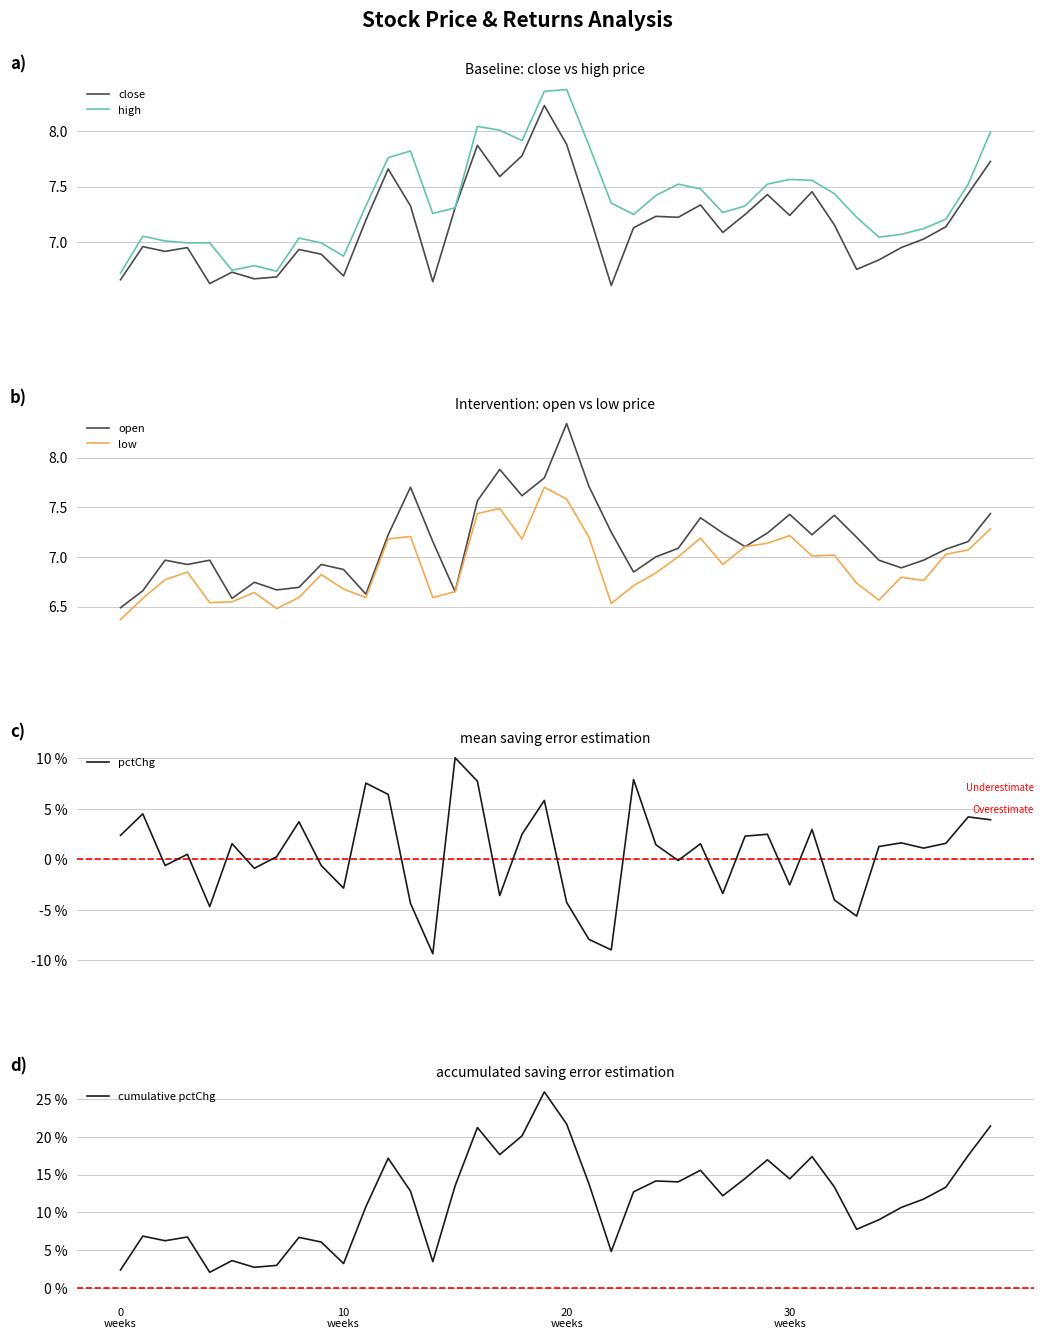

Where is cumulative pctChg nearest to the value 14?

25